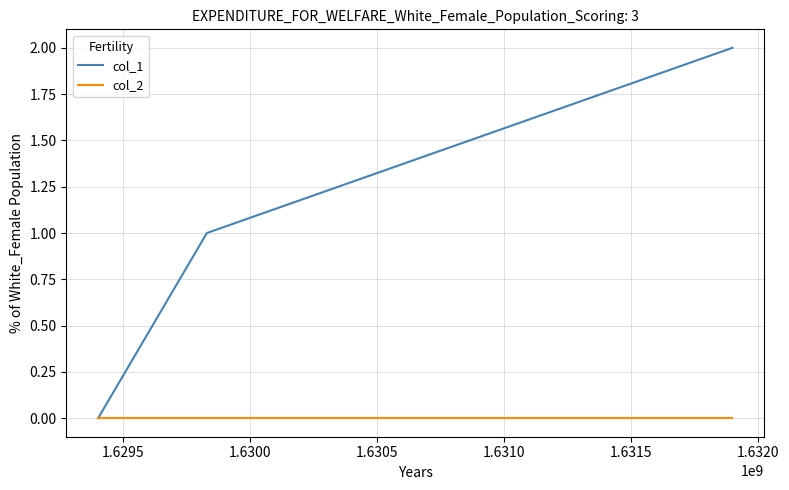

Count the number of categories in the chart.

3